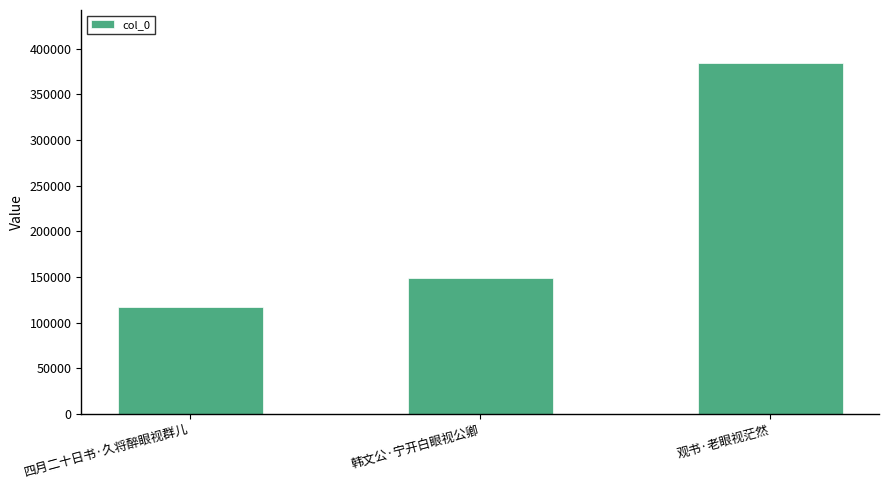

At which label is the value closest to 251031?

韩文公·宁开白眼视公卿